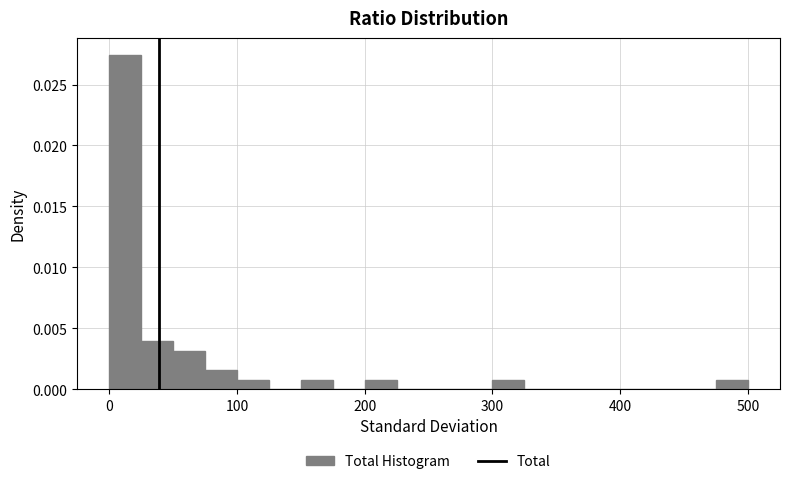

Around what value on the x-axis is the tallest bar? Give the approximate position of its centre, as read against the axis.

10